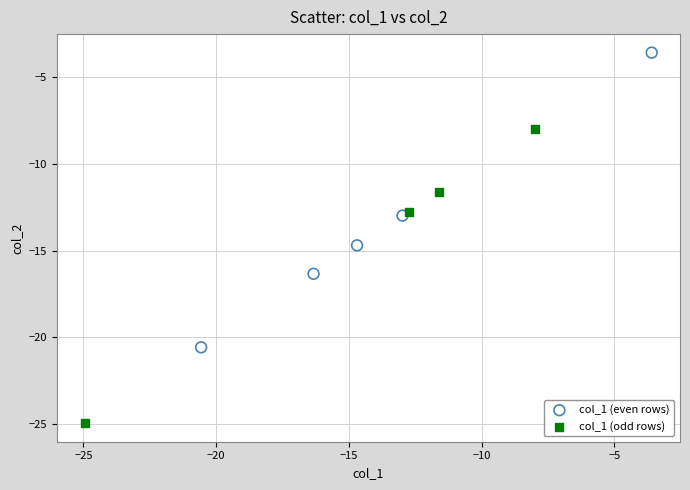

Which series contains the highest Y value?

col_1 (even rows)